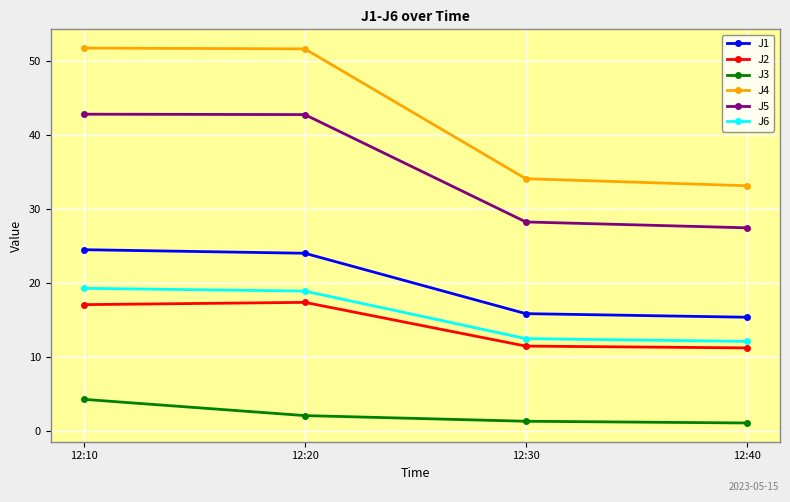

What are all the series names shown in the legend?

J1, J2, J3, J4, J5, J6